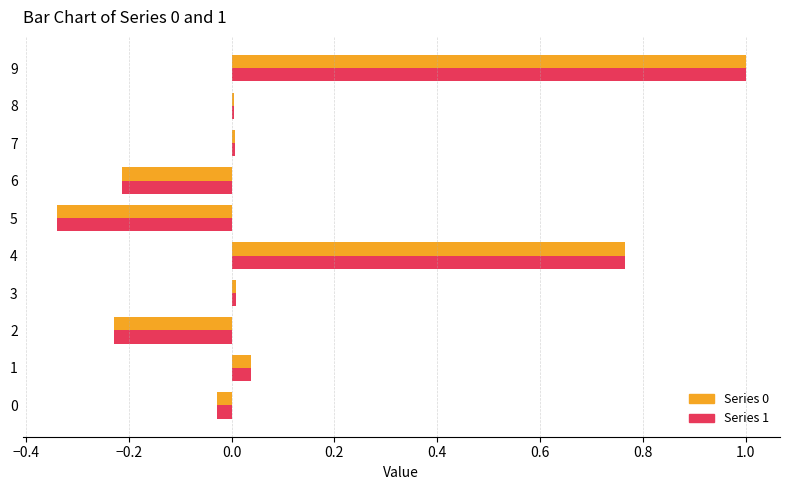

At which category is the sum across all series the highest?

9